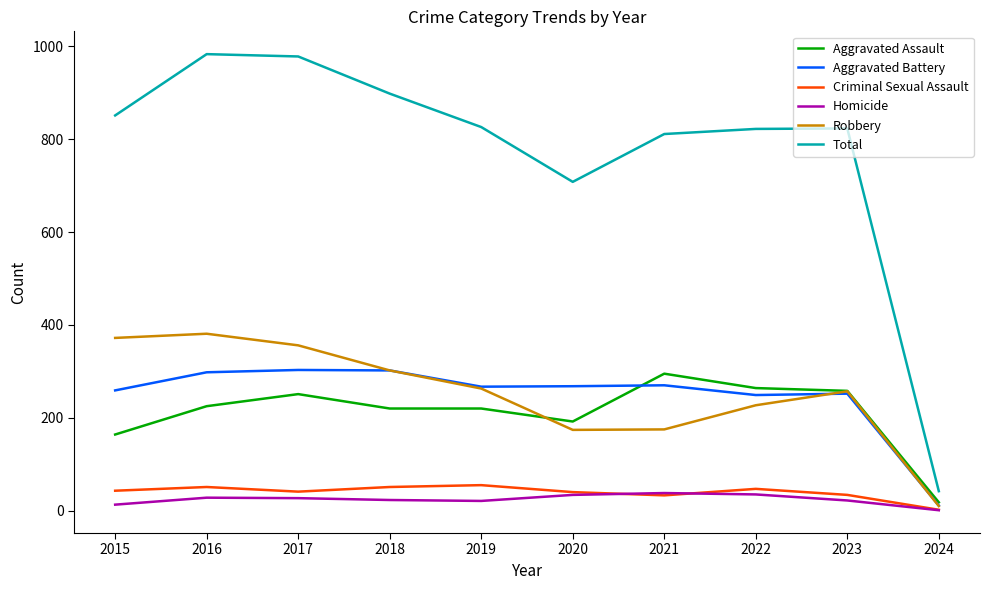

How many interior local valleys does the Criminal Sexual Assault series have?

2